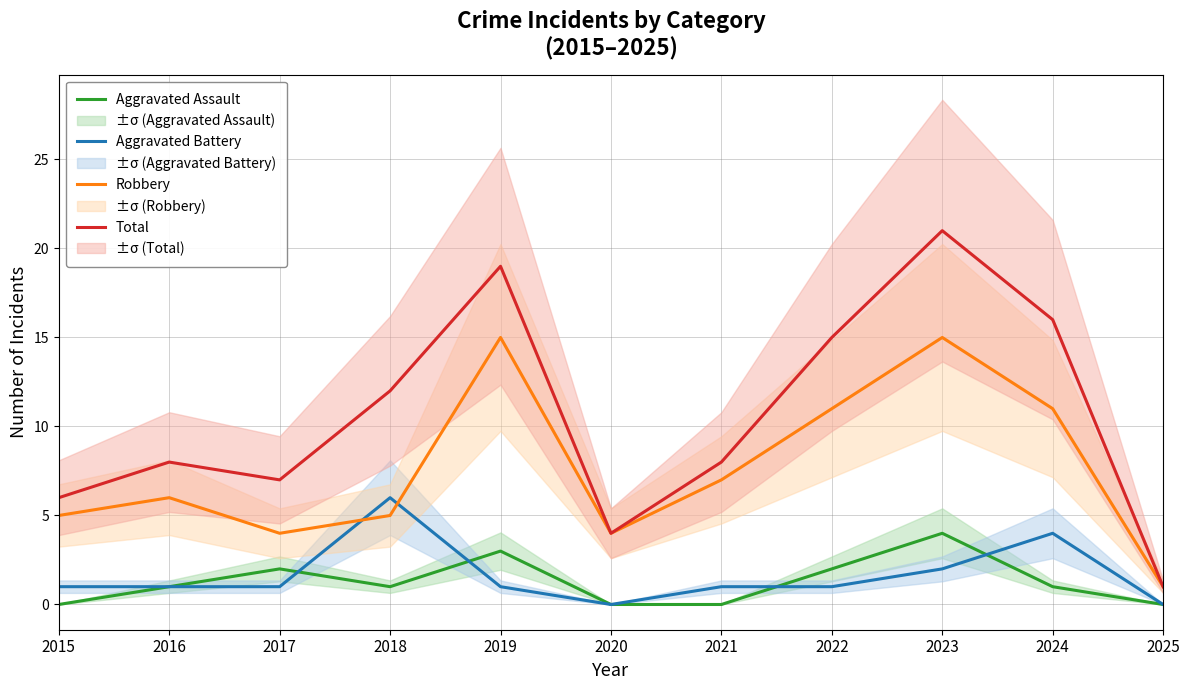

How many lines are shown in the chart?

4